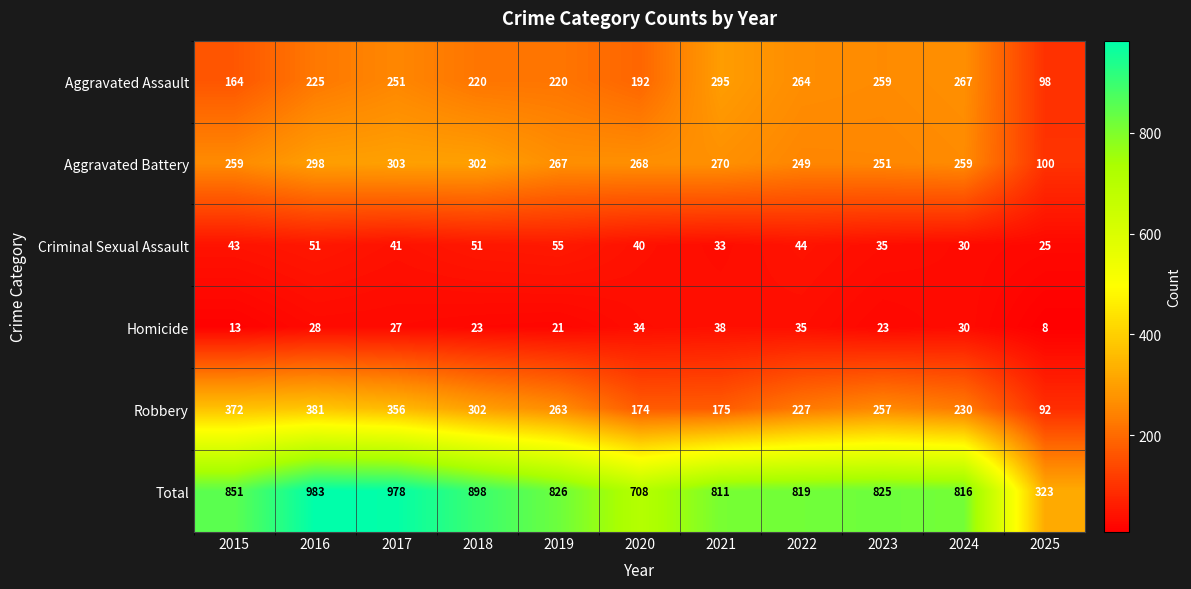

Which series has the largest total across all categories?

Total